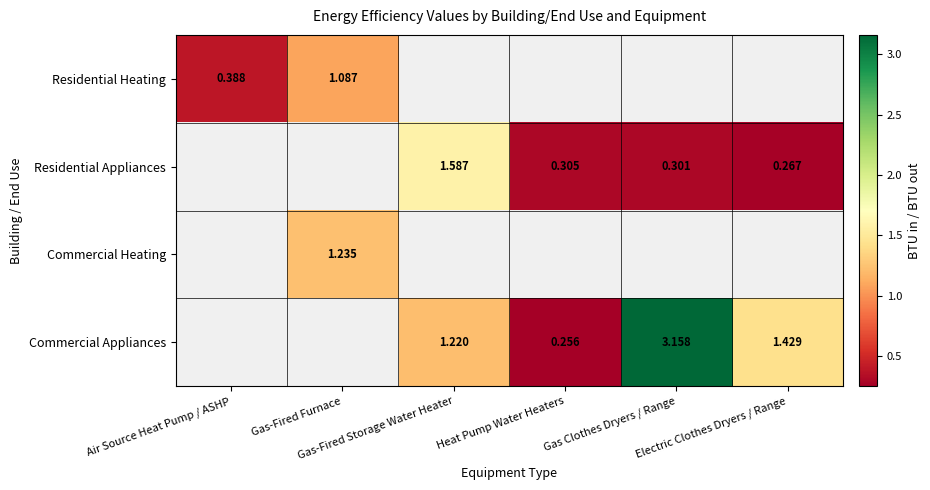

The Residential Appliances series shows 0.4 at Gas Clothes Dryers / Range. True or false?

False